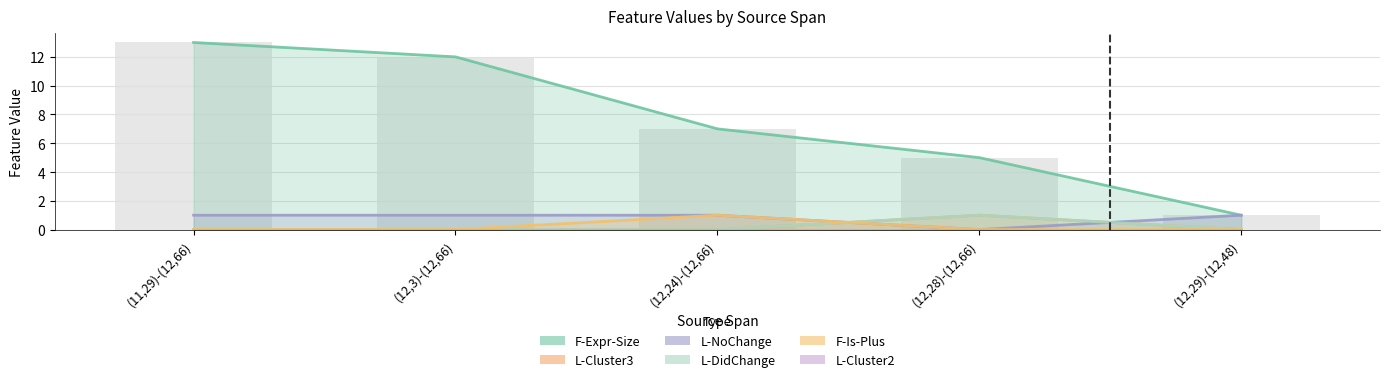

At which label is F-Is-Plus closest to 0?

(11,29)-(12,66)